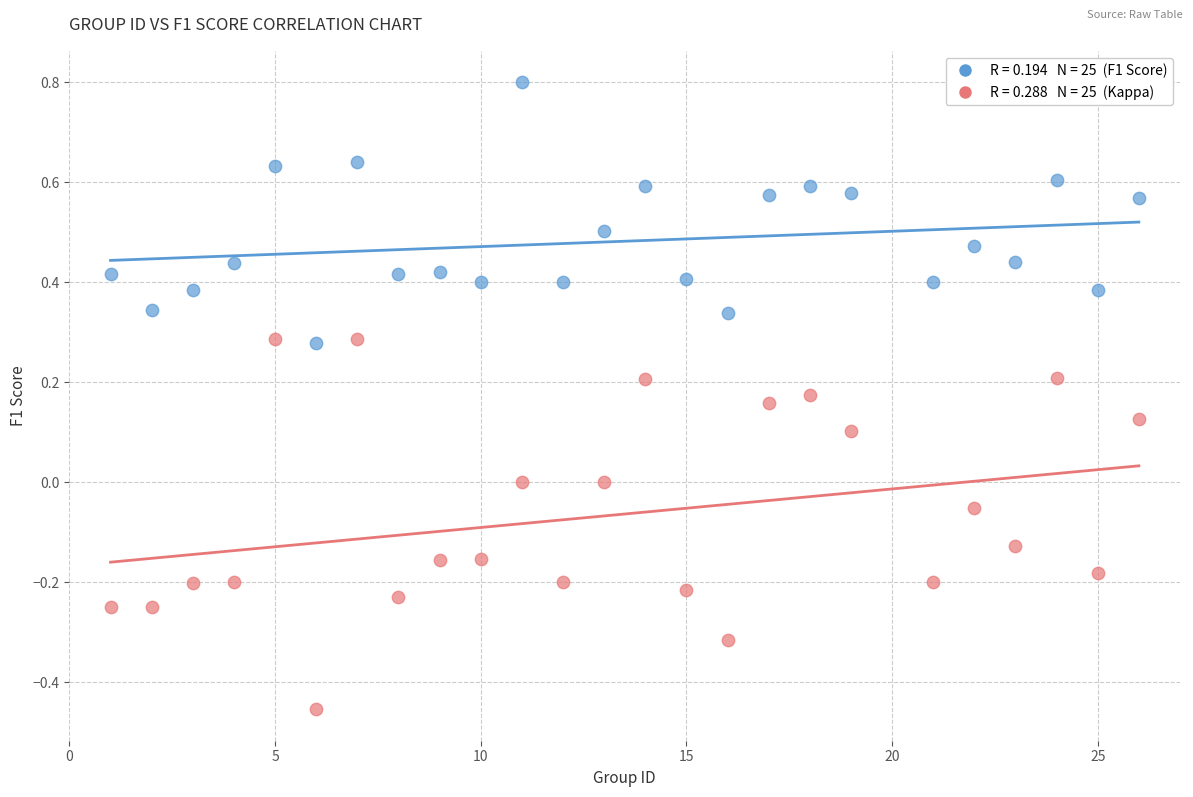

Across all data points, what is the range of Y values (max minus min)?

1.3